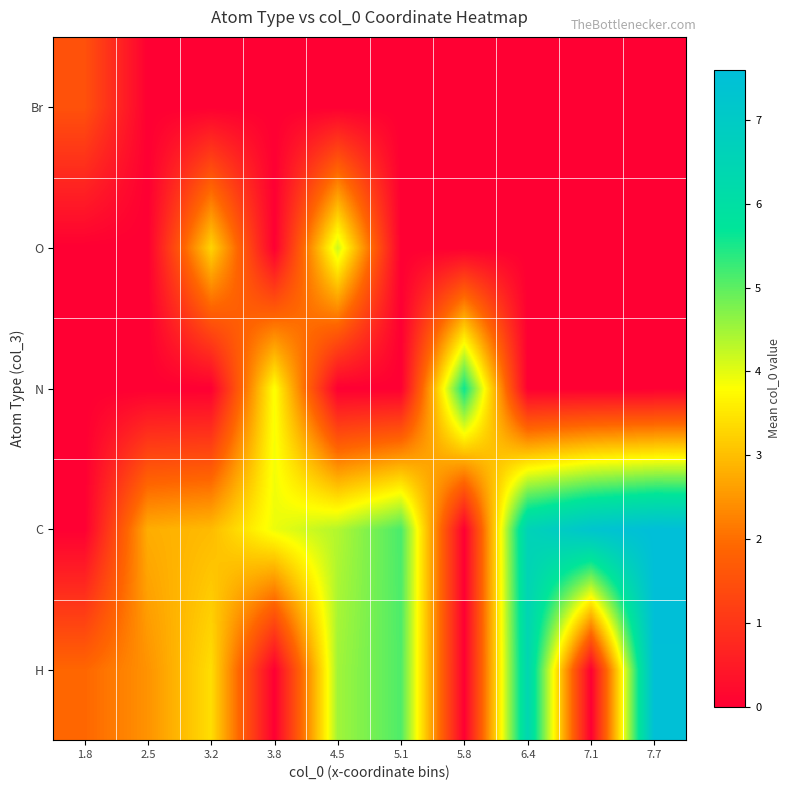

Reading right to left, list all the values displayed in this chart.

H: 7.7=7.5	7.1=0.0	6.4=6.4	5.8=0.0	5.1=5.1	4.5=4.5	3.8=0.0	3.2=3.4	2.5=2.5	1.8=1.9
C: 7.7=7.6	7.1=7.3	6.4=6.6	5.8=0.0	5.1=5.1	4.5=4.4	3.8=3.9	3.2=3.0	2.5=2.8	1.8=0.0
N: 7.7=0.0	7.1=0.0	6.4=0.0	5.8=5.6	5.1=0.0	4.5=0.0	3.8=3.8	3.2=0.0	2.5=0.0	1.8=0.0
O: 7.7=0.0	7.1=0.0	6.4=0.0	5.8=0.0	5.1=0.0	4.5=4.2	3.8=0.0	3.2=3.3	2.5=0.0	1.8=0.0
Br: 7.7=0.0	7.1=0.0	6.4=0.0	5.8=0.0	5.1=0.0	4.5=0.0	3.8=0.0	3.2=0.0	2.5=0.0	1.8=1.5